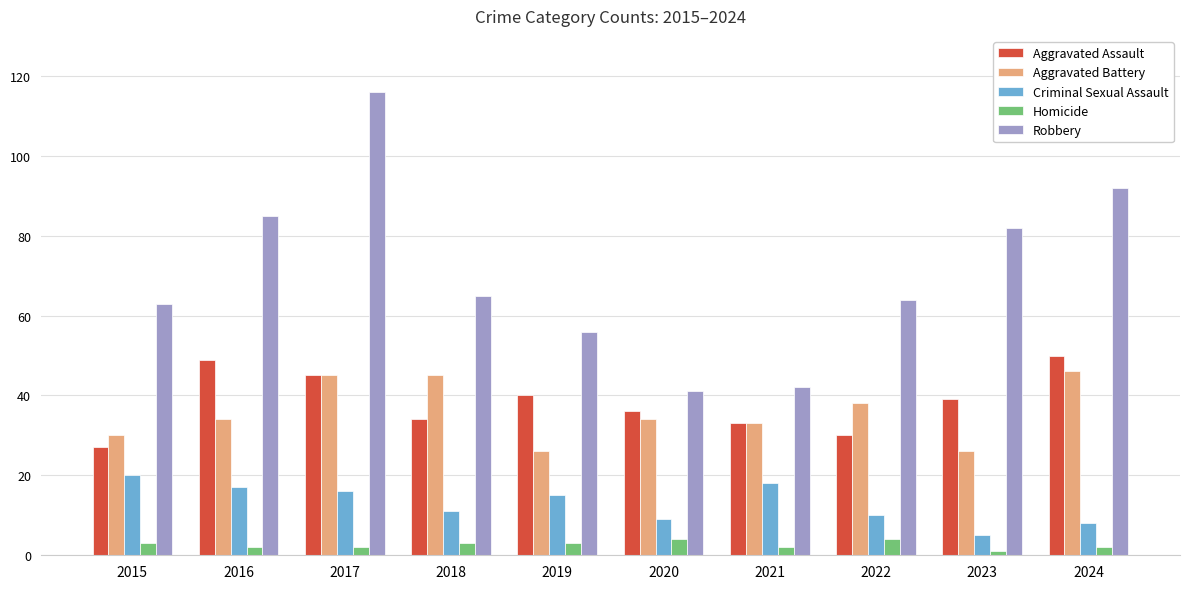

Which series has the largest range (max minus min)?

Robbery